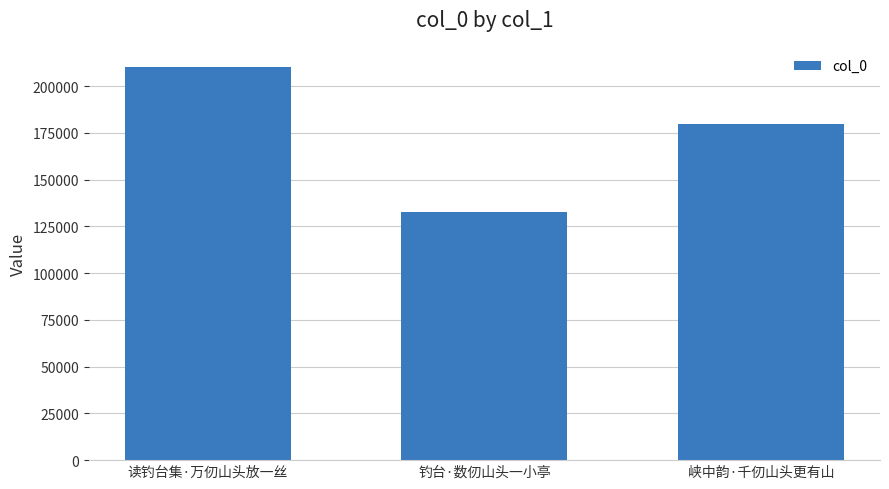

Reading left to right, what are all the values shown in this chart?

210492	132862	179573